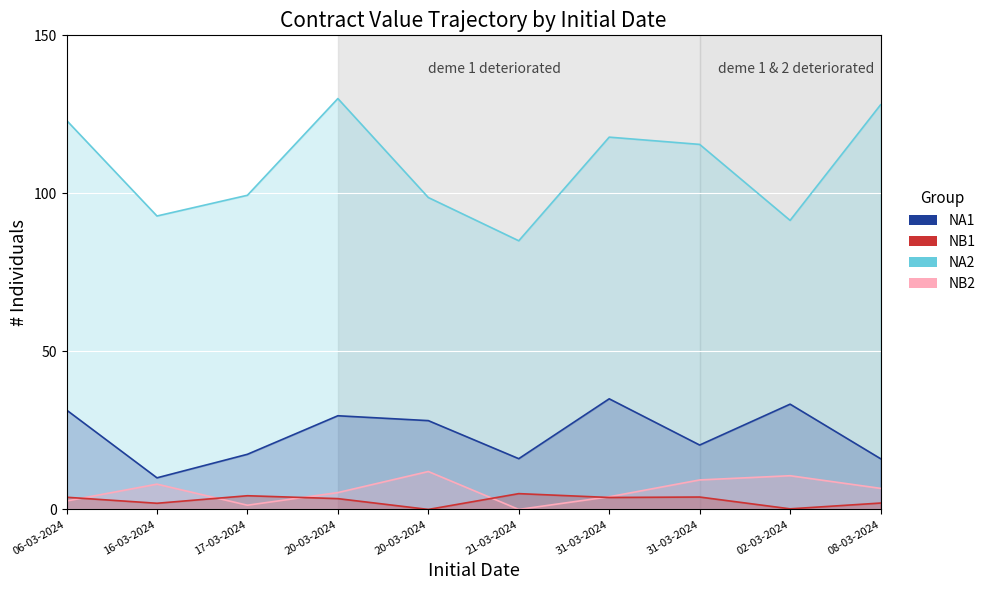

Where does the NB1 series first go above 3?

06-03-2024